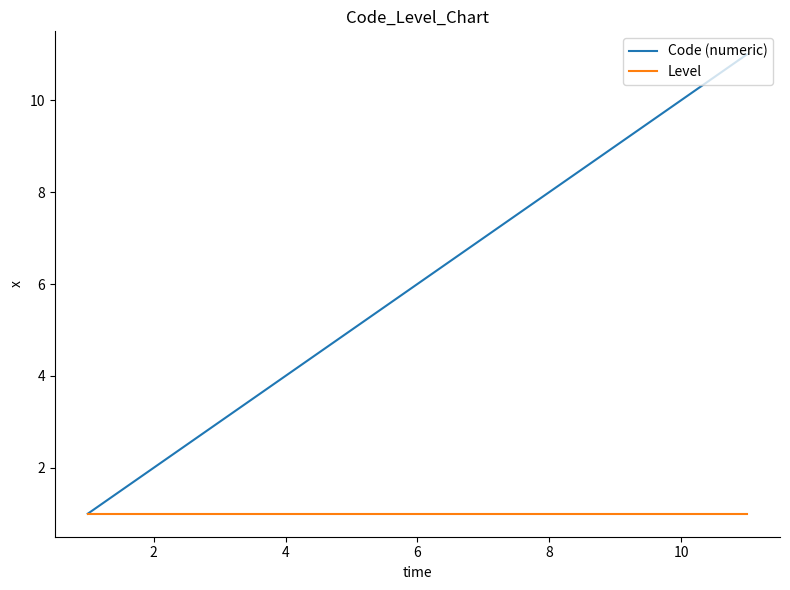

Rank the series by their average value, from highest to lowest.

Code (numeric), Level